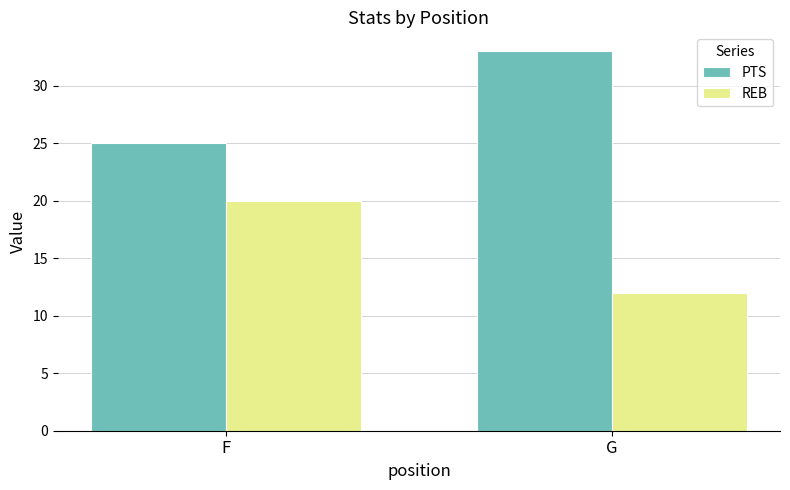

Reading right to left, what are all the values shown in this chart?

PTS: 33	25
REB: 12	20